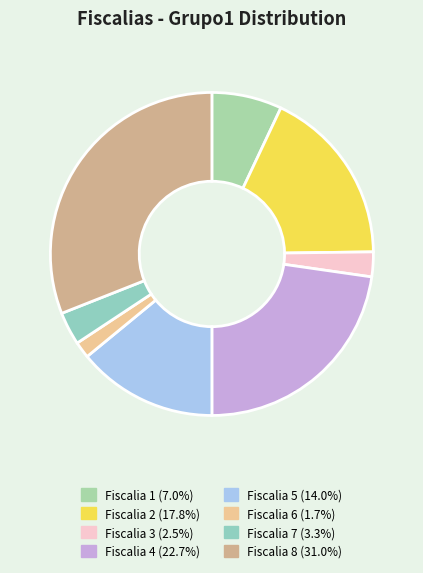

Between Fiscalia 6 and Fiscalia 7, which is larger?

Fiscalia 7